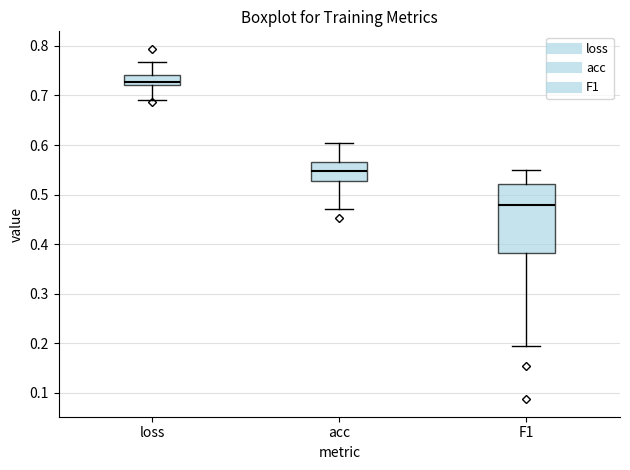

Which box is the tallest, from its lower edge to its upper edge?

F1